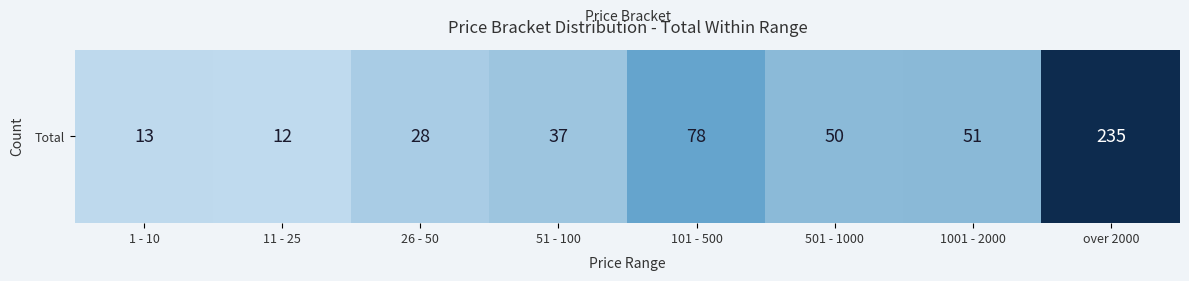

Rank the categories by value from highest to lowest.

over 2000, 101 - 500, 1001 - 2000, 501 - 1000, 51 - 100, 26 - 50, 1 - 10, 11 - 25